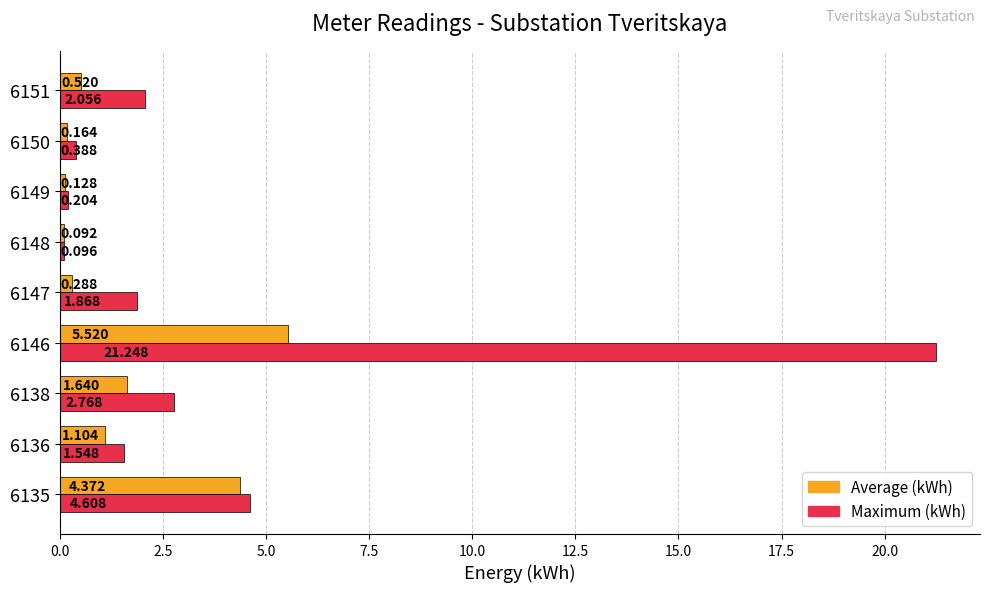

Is the value of Maximum (kWh) at 6138 greater than the value of Average (kWh) at 6138?

Yes